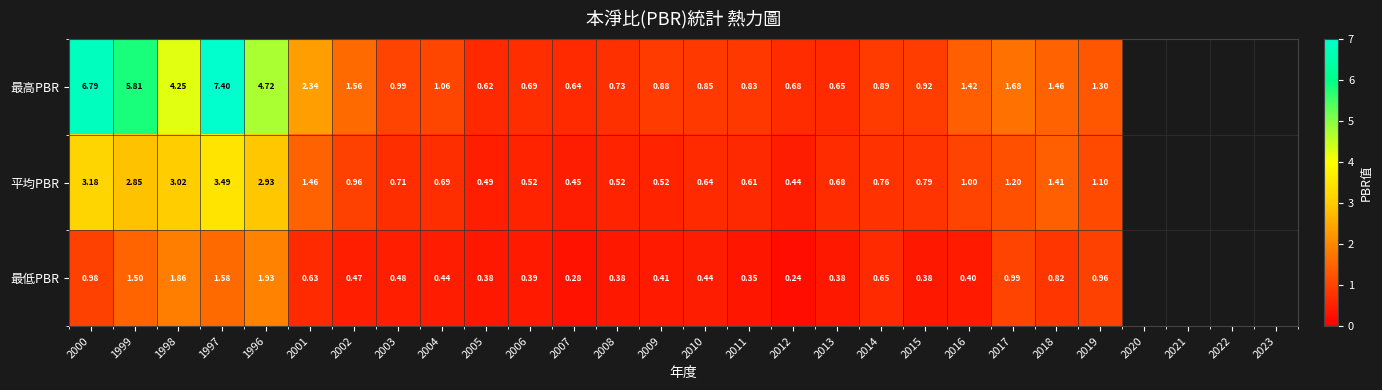

Rank the series at 2001 from highest to lowest value.

最高PBR, 平均PBR, 最低PBR